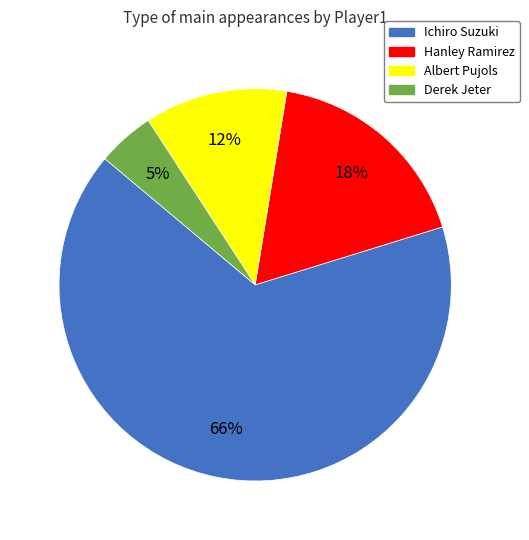

Which slice represents more than half of the pie?

Ichiro Suzuki